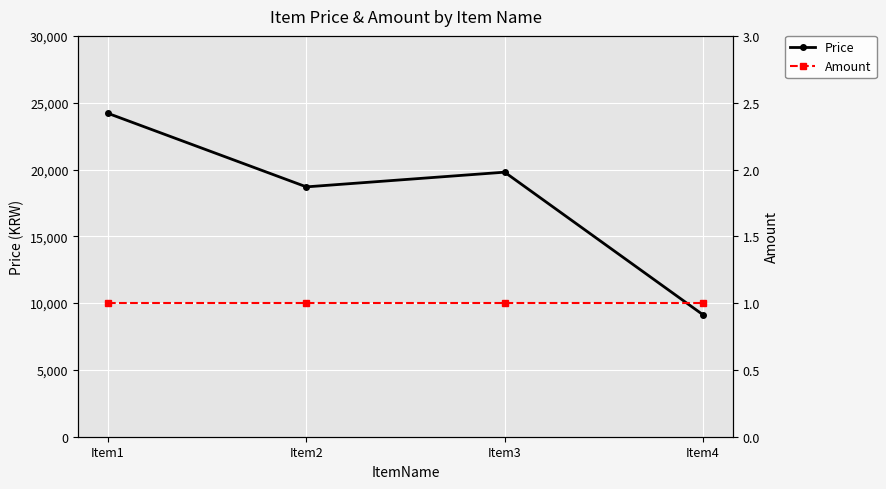

How many data points does each series have?

4